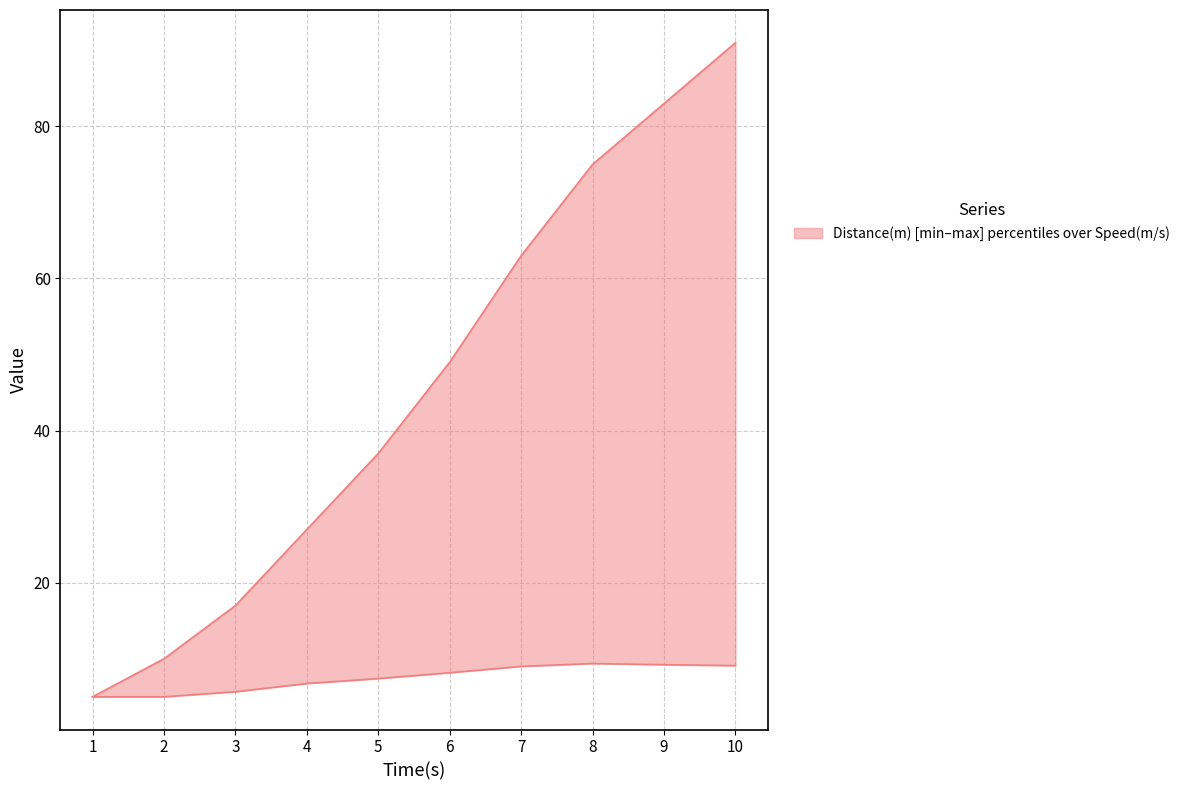

What is the spread (max minus min) of values at 3?

11.3